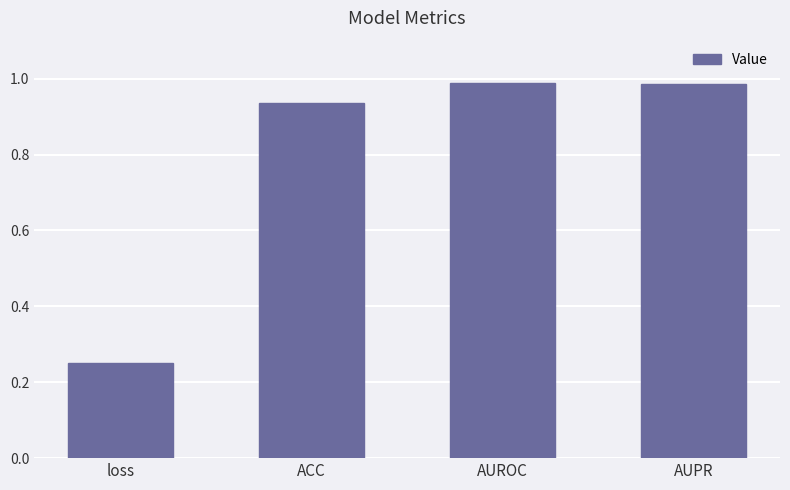

What is the label of the 2nd bar from the right?

AUROC